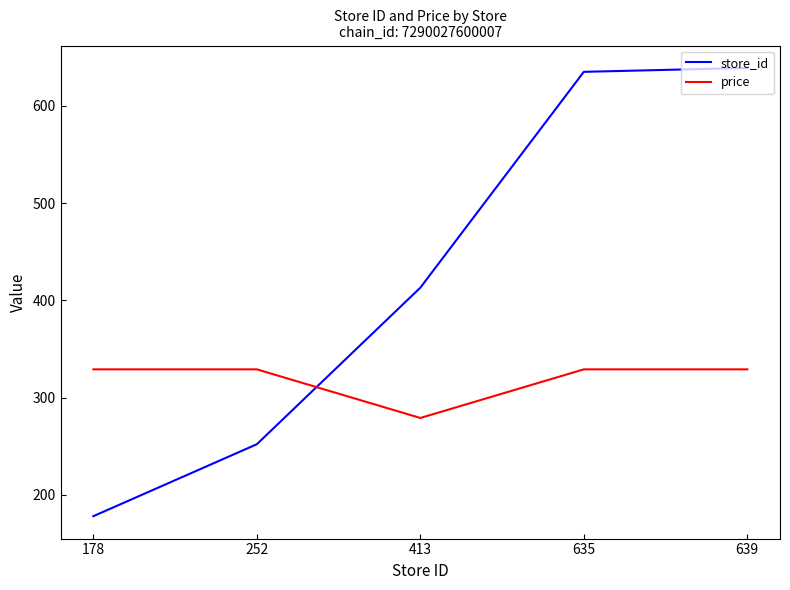

What is the difference between the maximum and minimum values in the price series?

50